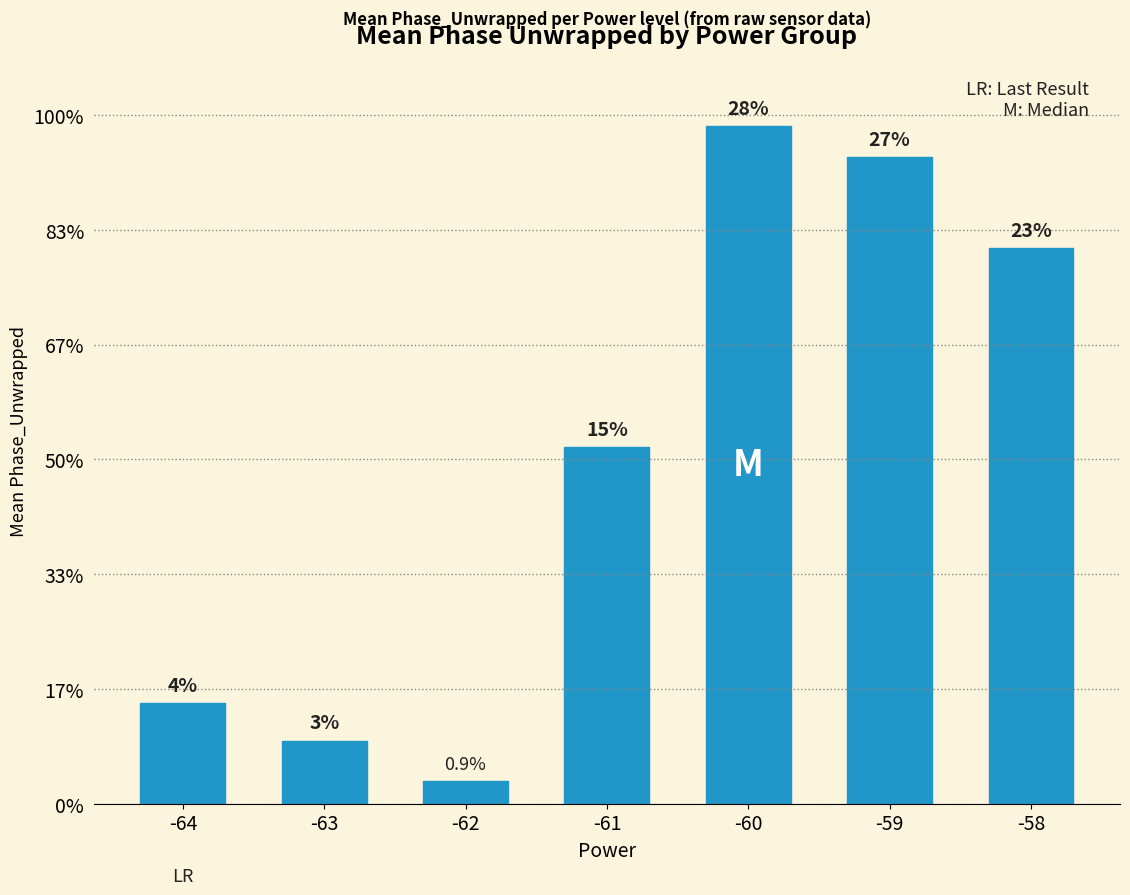

Does the chart contain any negative values?

No